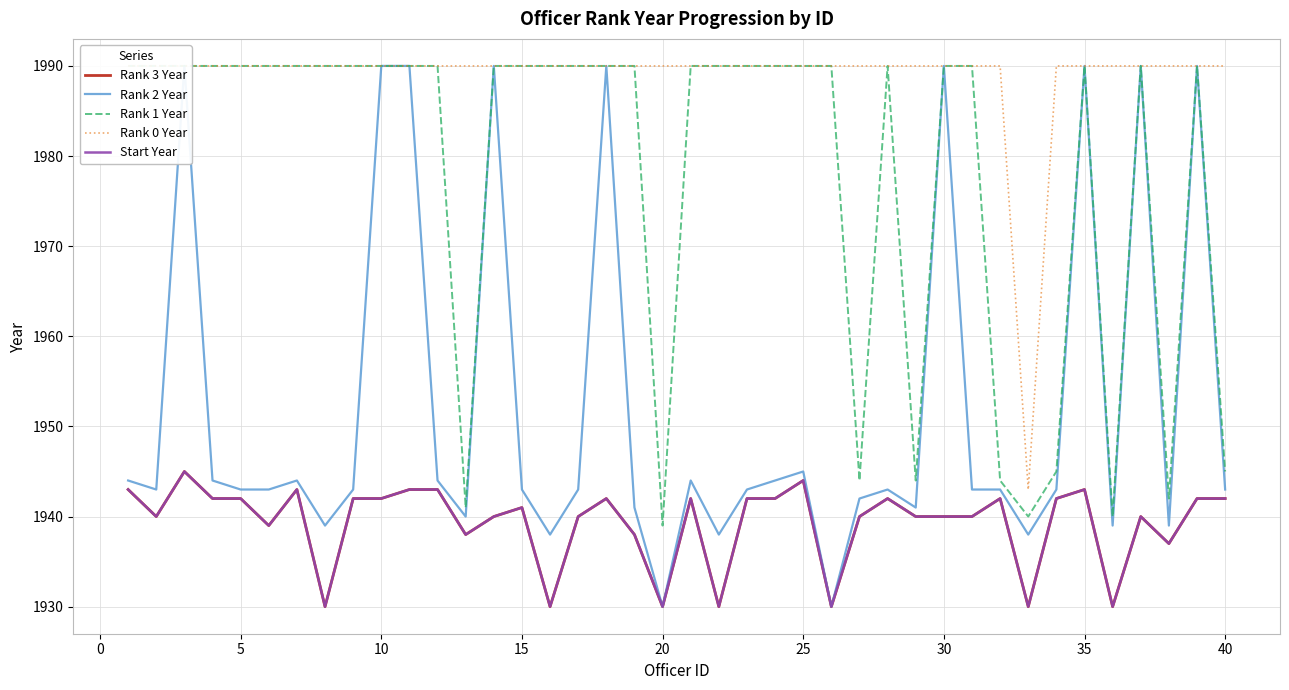

Which series has the largest total across all categories?

Rank 0 Year